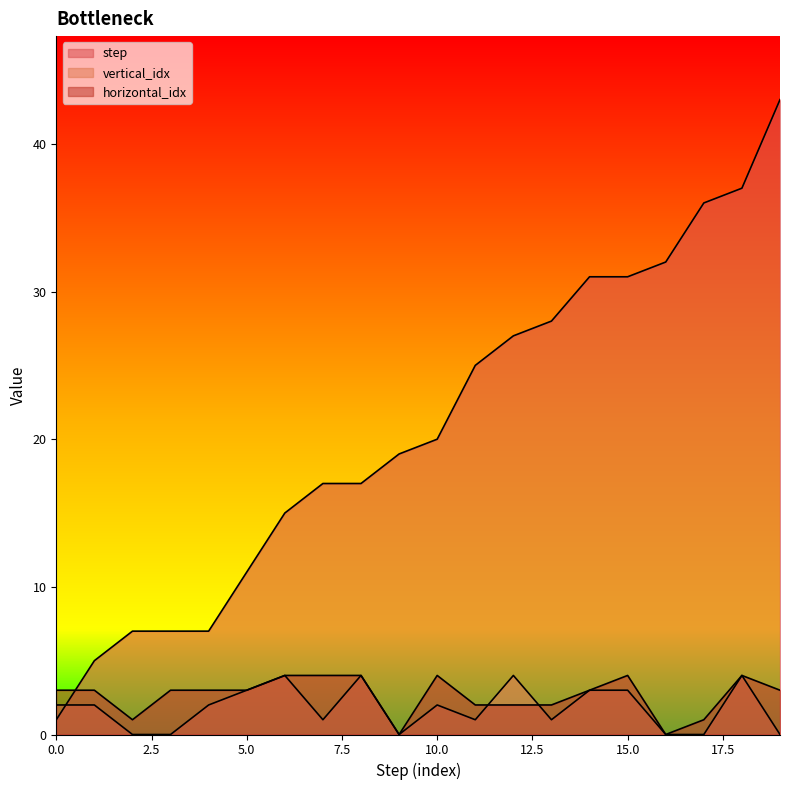

Which series has the widest spread of values?

step